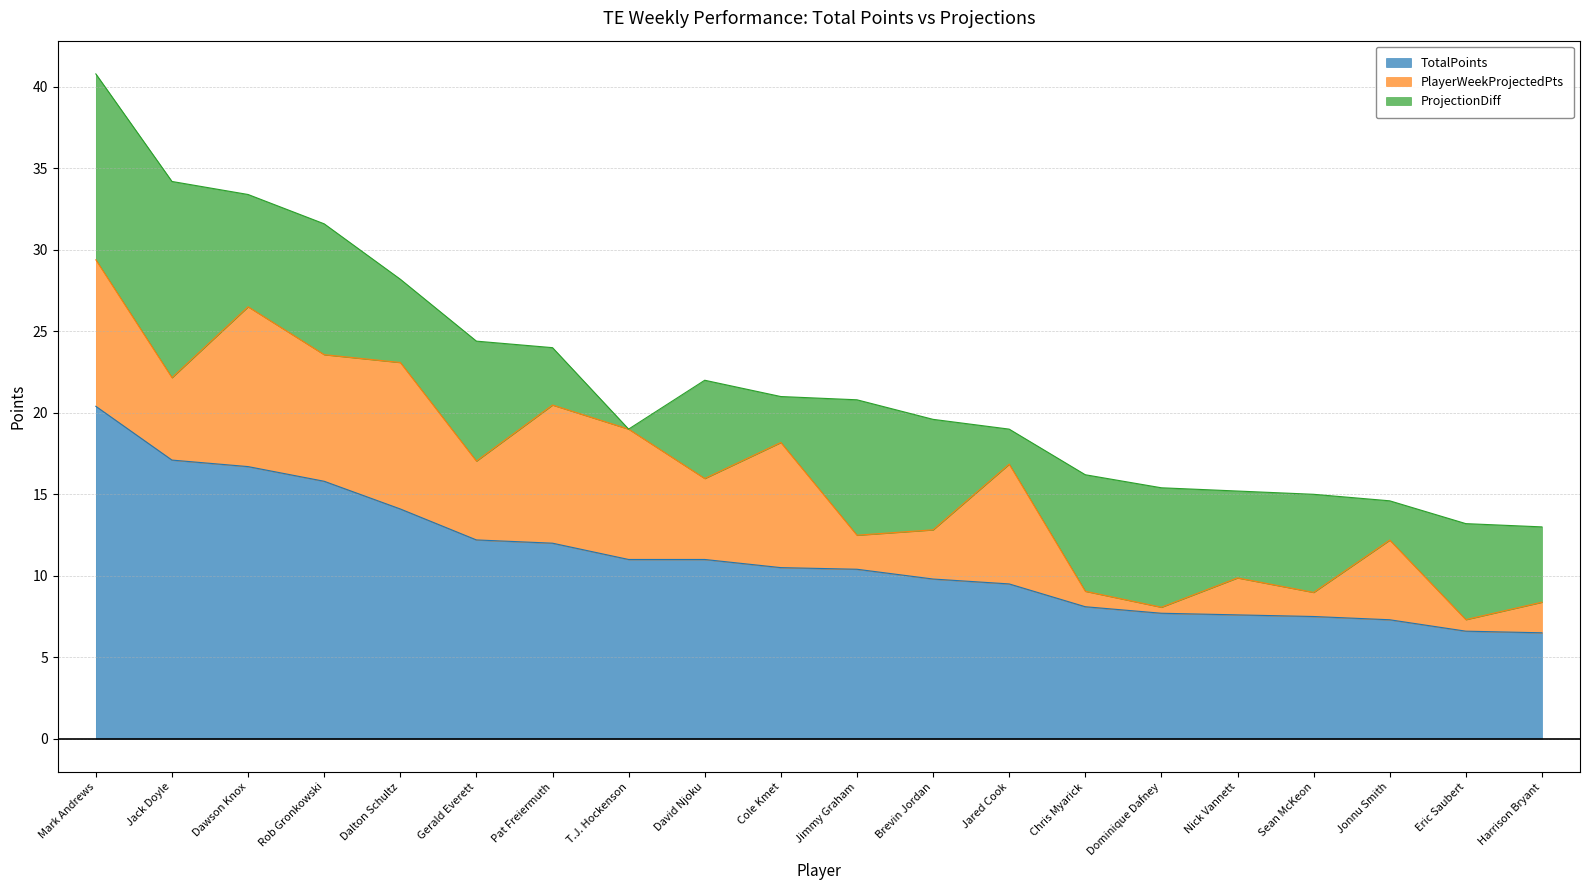

True or false: PlayerWeekProjectedPts and TotalPoints cross at least once.

False